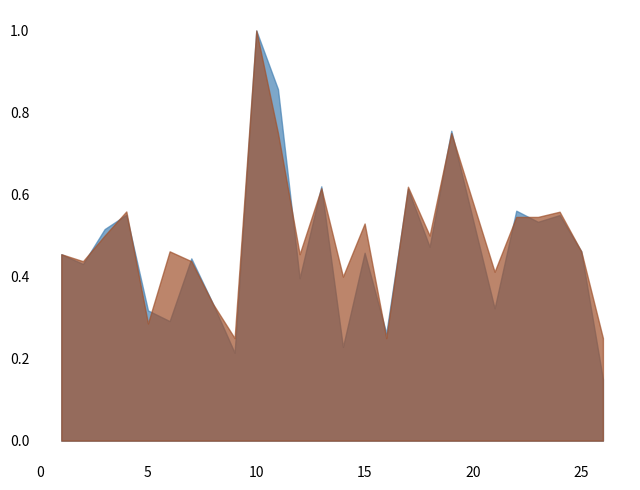

Where is the first local maximum for accuracy?

4